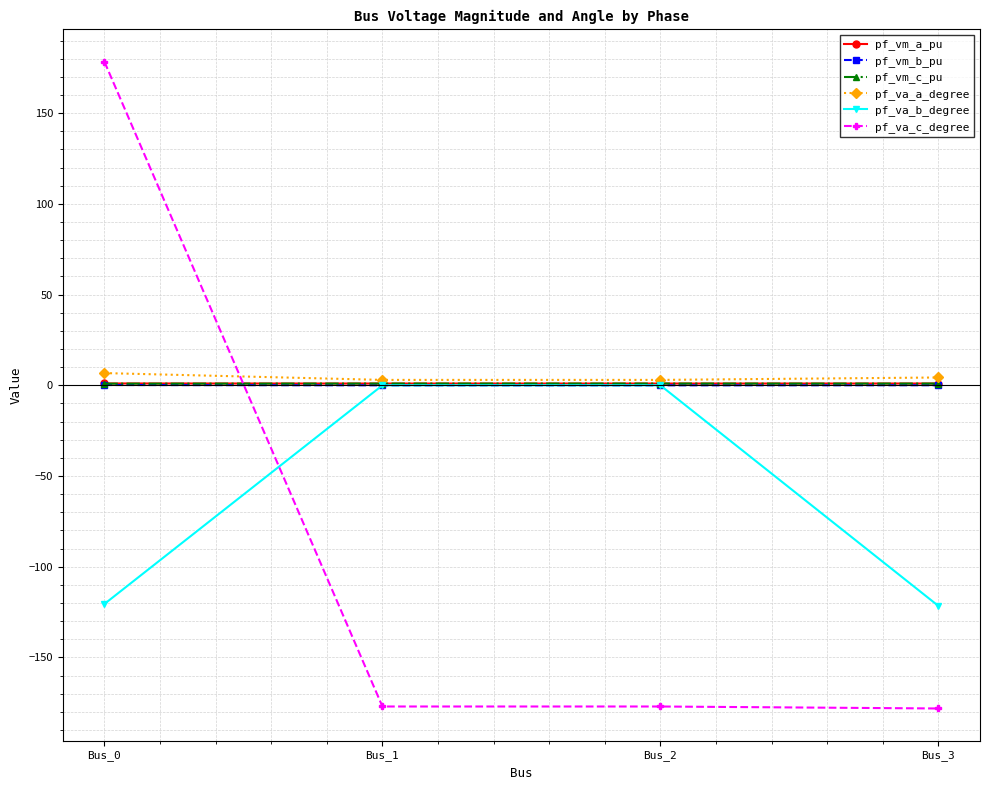

Count the number of categories in the chart.

4